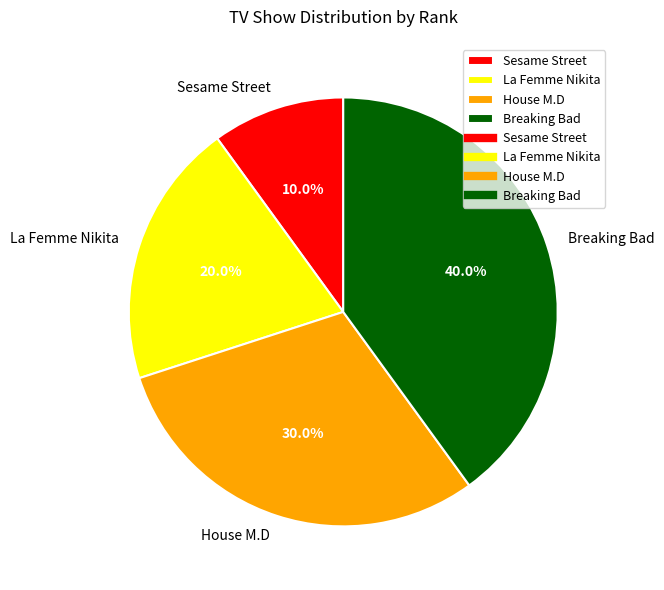

Which category has the smallest portion of the pie?

Sesame Street